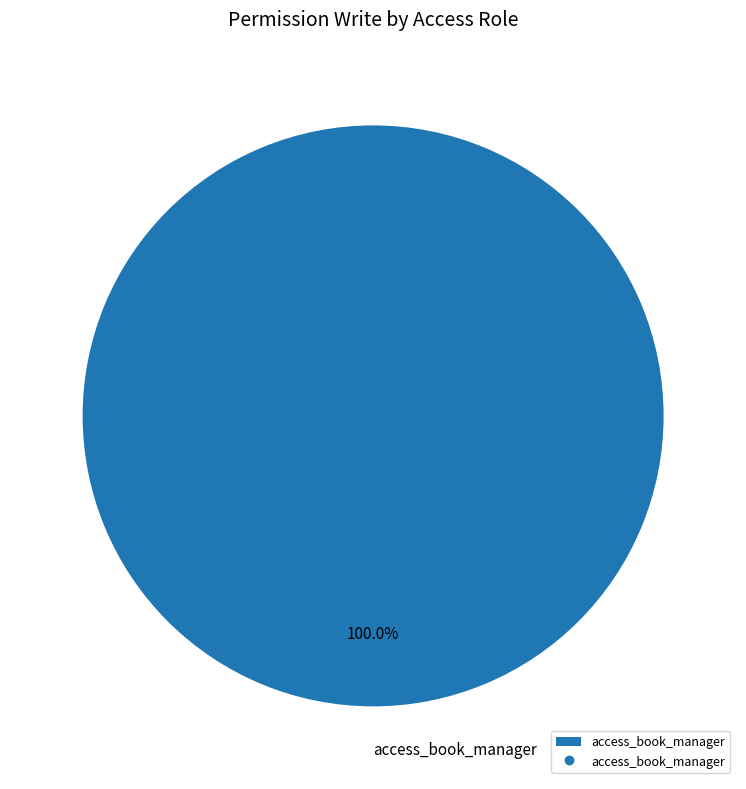

Rank the categories by value from highest to lowest.

access_book_manager